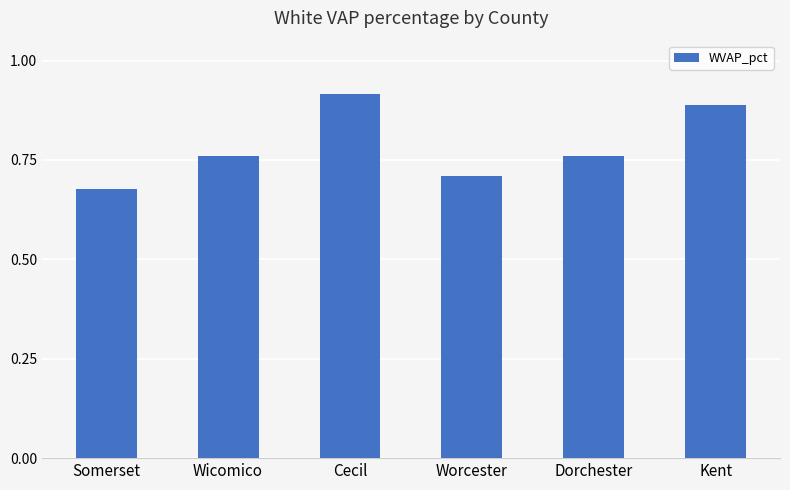

What is the sum of the values at Worcester and Dorchester?

1.5